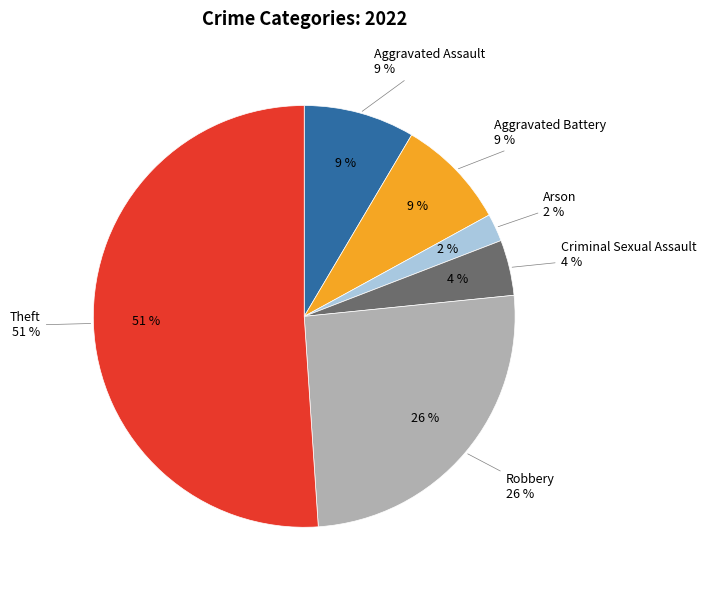

The Aggravated Battery slice represents 1% of the pie. True or false?

False